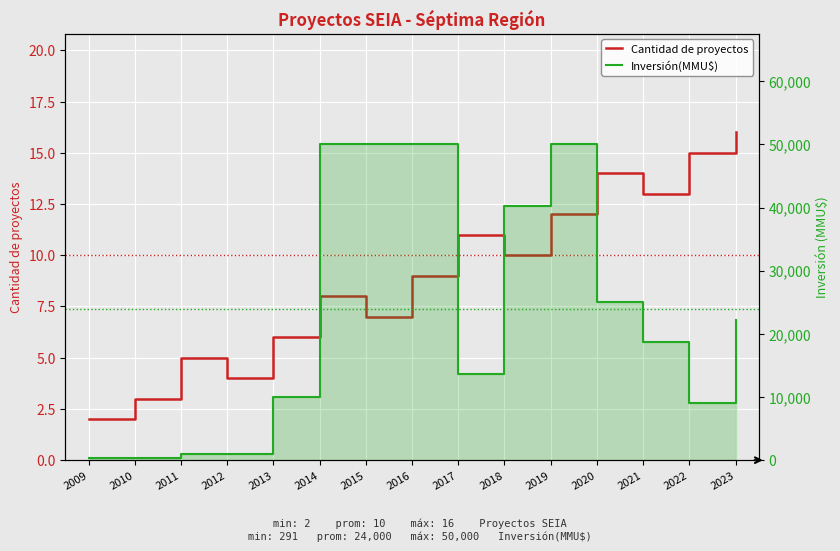

Is it true that Cantidad de proyectos equals 12 at 2016?

False